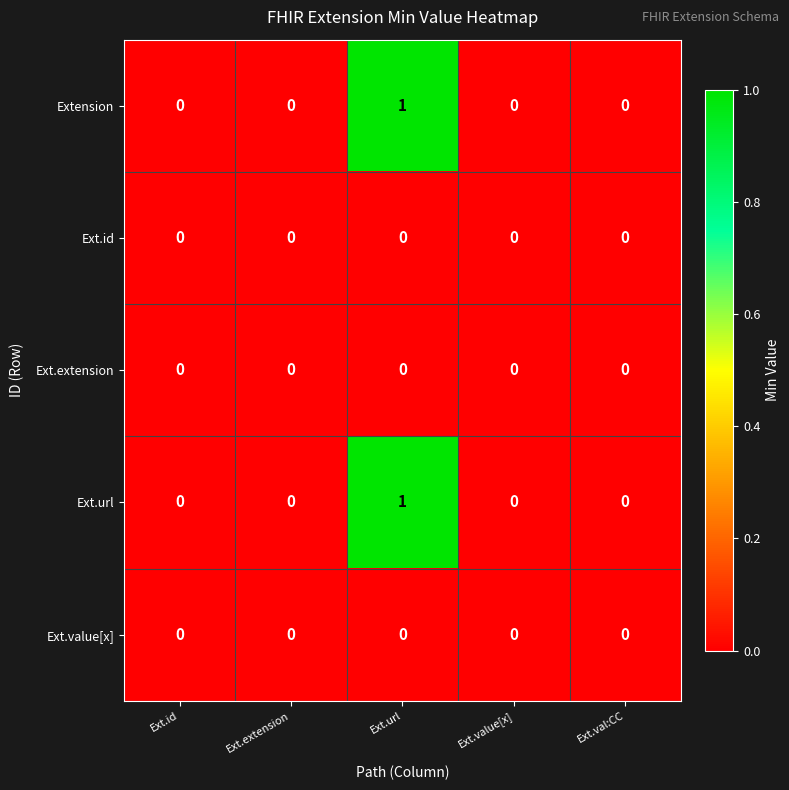

At which category does the chart reach its peak across all series?

Ext.url